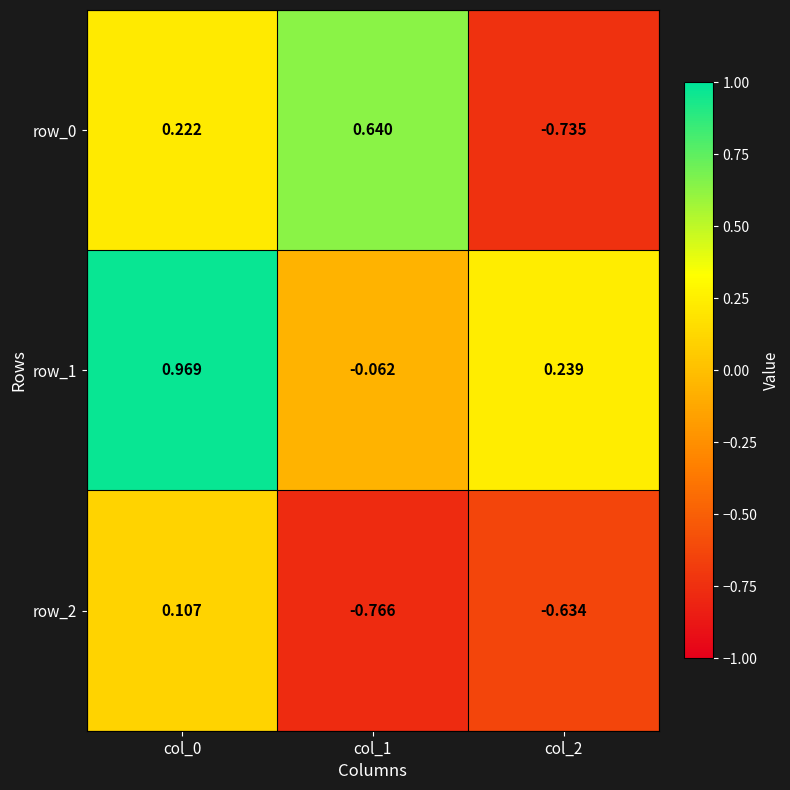

How many row_0 values are between 0 and 1?

2